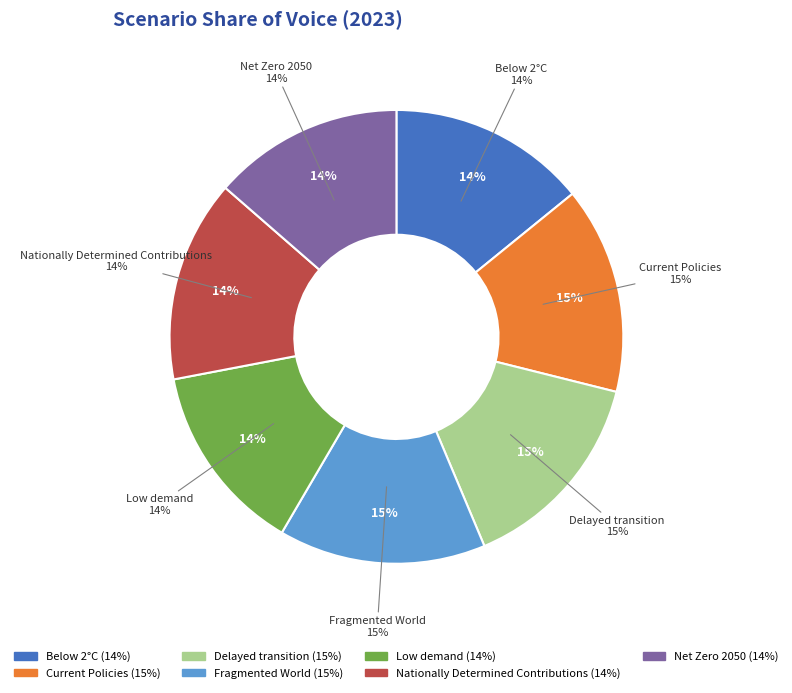

Which has a higher value, Net Zero 2050 or Fragmented World?

Fragmented World